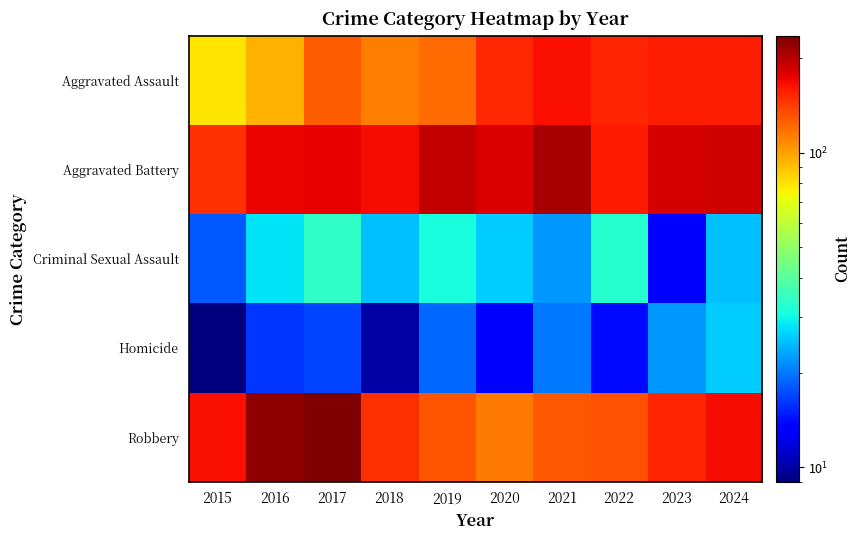

At which category does the chart reach its peak across all series?

2017